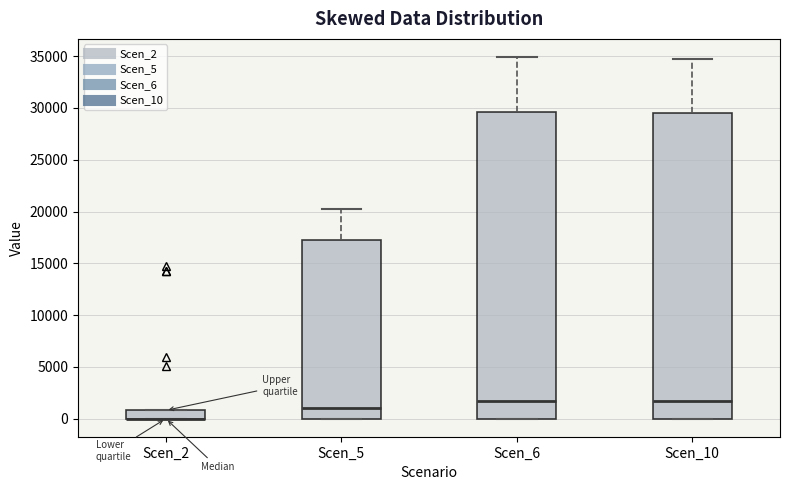

Where does the upper whisker of the box for Scen_6 end on the y-axis? The values are not printed on the chart, so give them approximately, as read against the axis.

35000